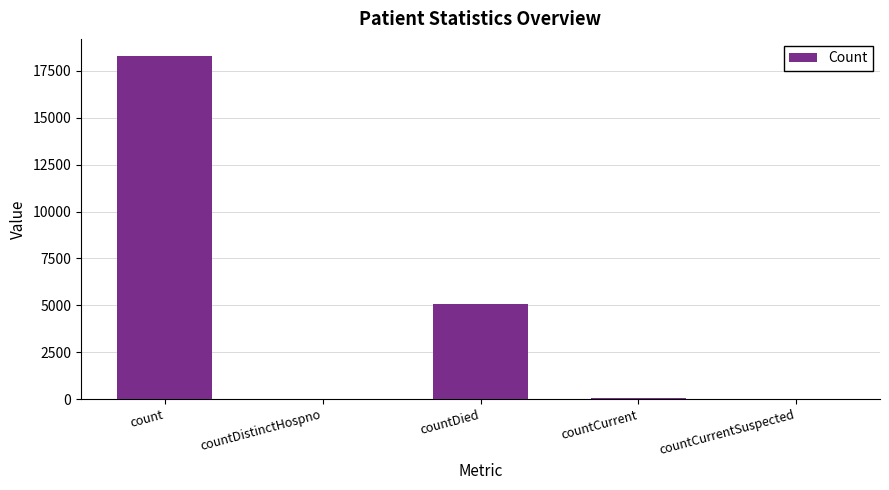

At which label is the value closest to 9147?

countDied